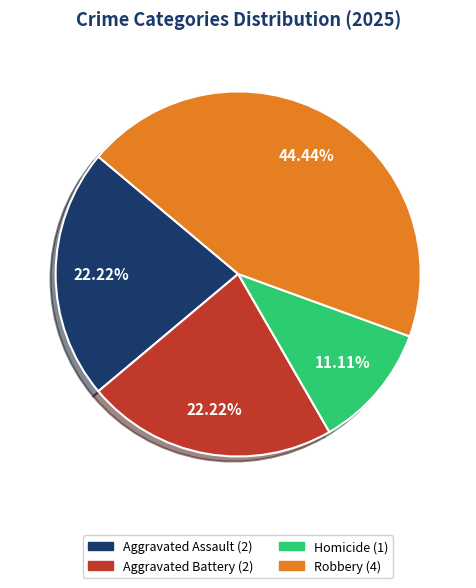

Is there a majority slice in this chart?

No